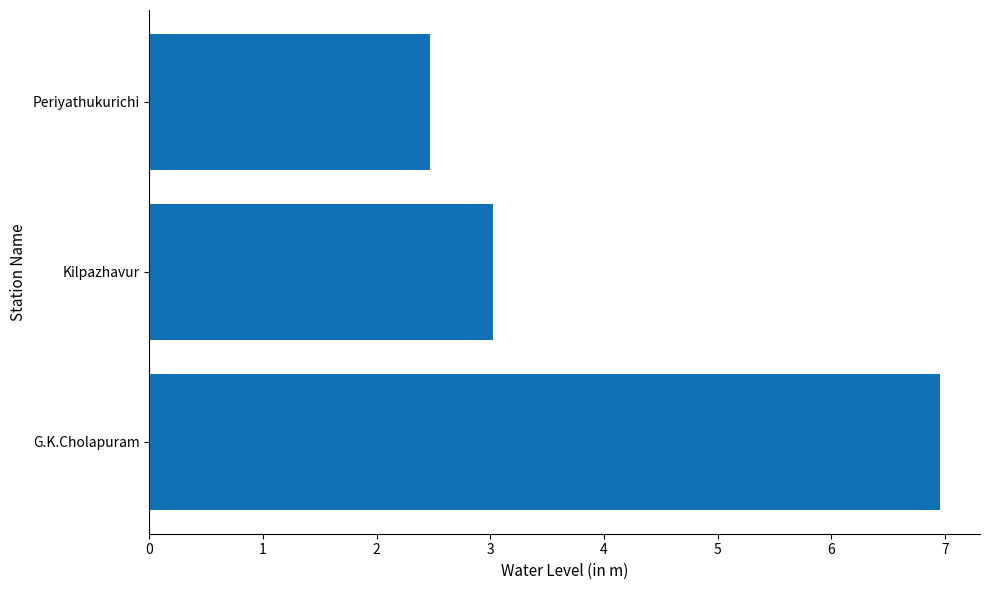

At which label is the value closest to 4?

Kilpazhavur